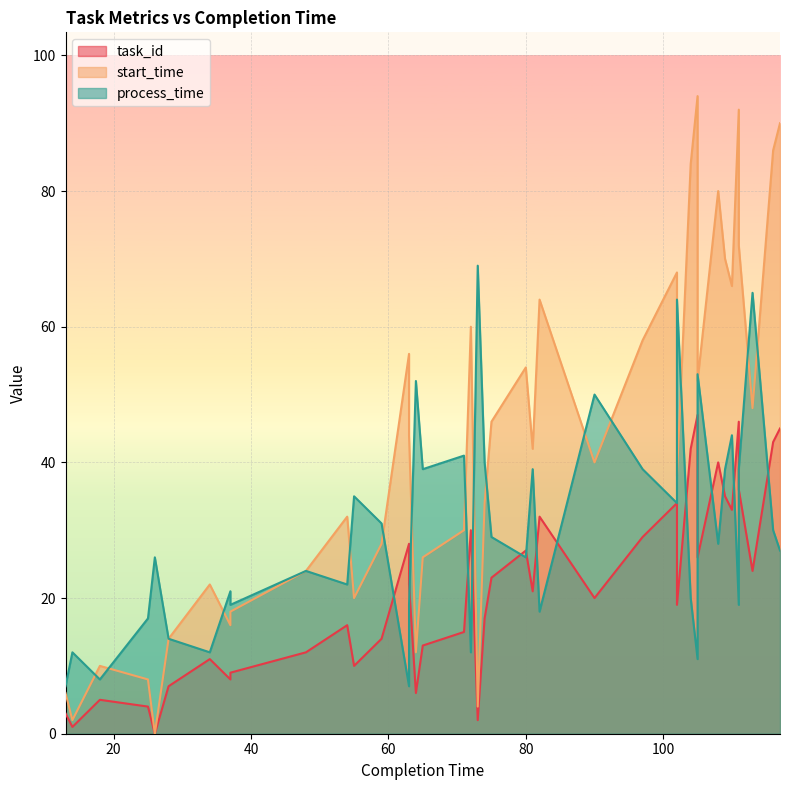

What is the approximate value of task_id at 55?

10